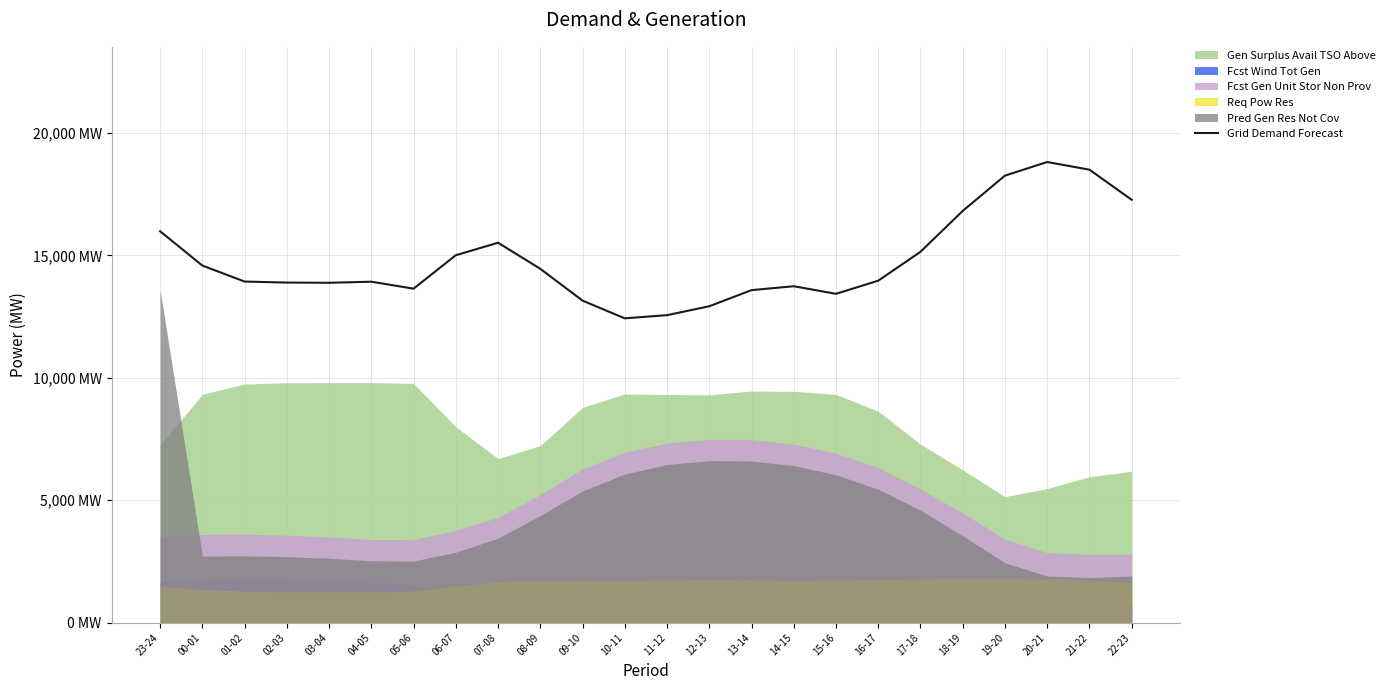

Is it true that the value at 19-20 is 31381?

False